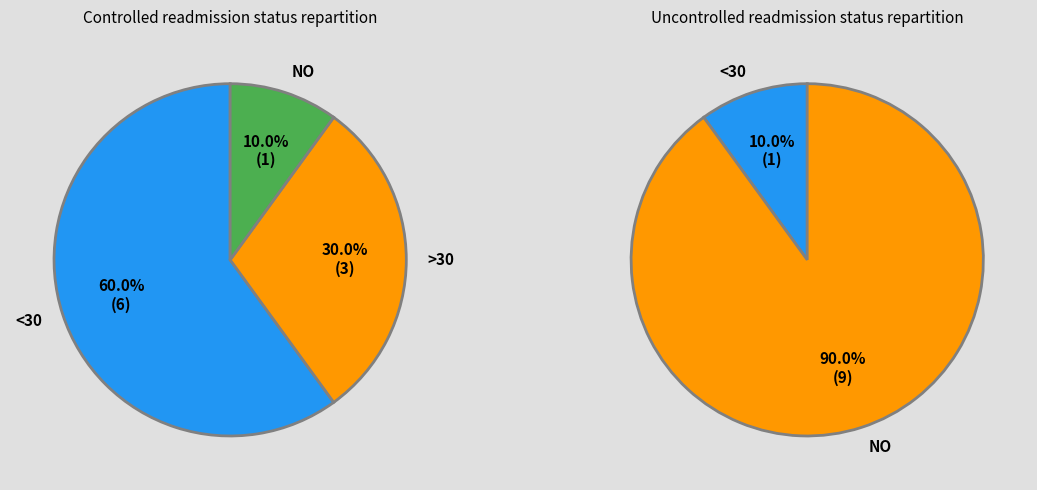

Which has a higher value, 9 or 3?

9